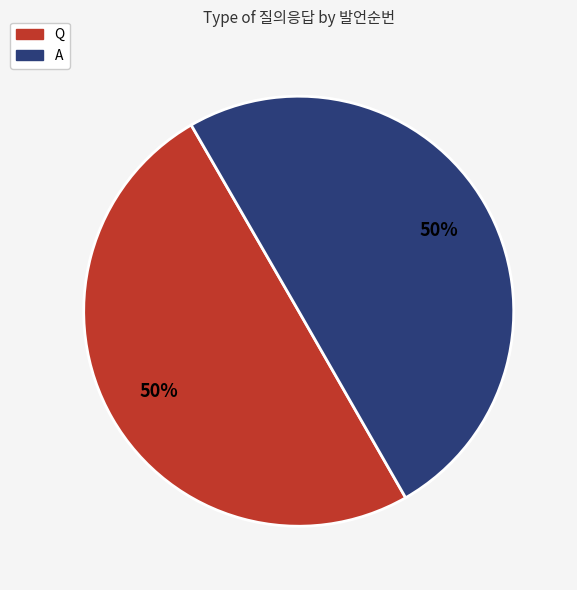

Do A and Q together represent more than half of the pie?

Yes